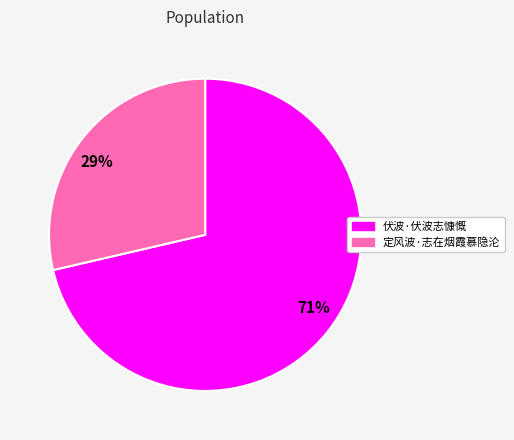

Which slice represents more than half of the pie?

71%